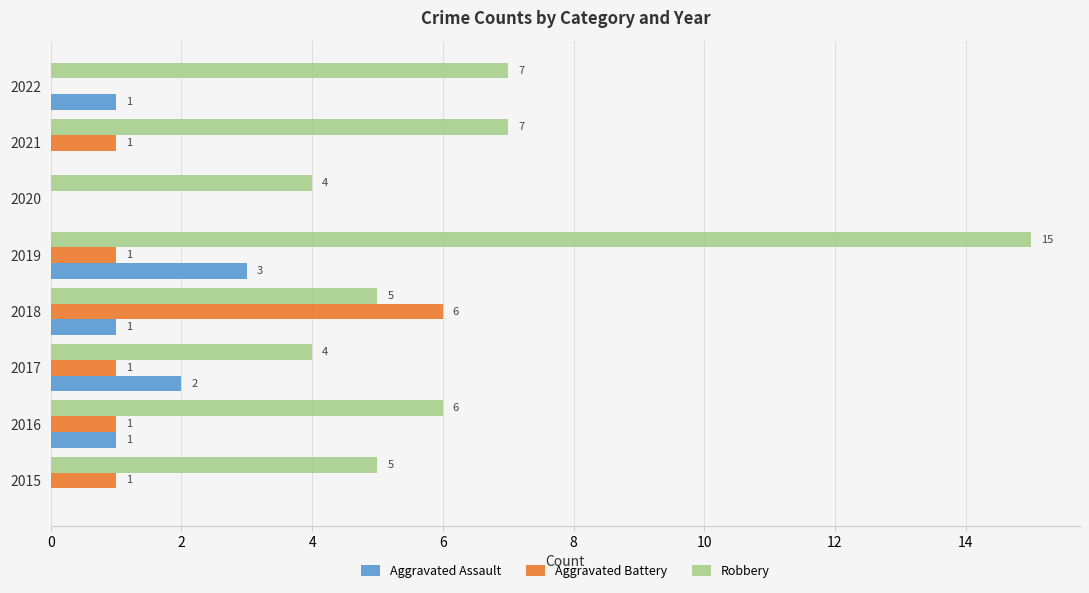

What value does the Aggravated Assault series have at 2019?

3